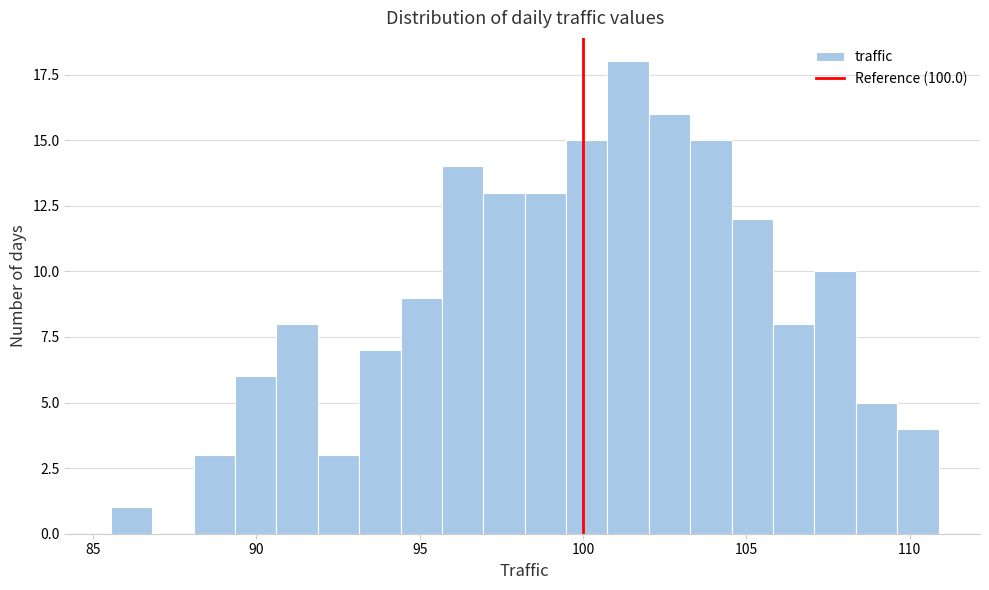

Around what value on the x-axis is the tallest bar? Give the approximate position of its centre, as read against the axis.

101.5